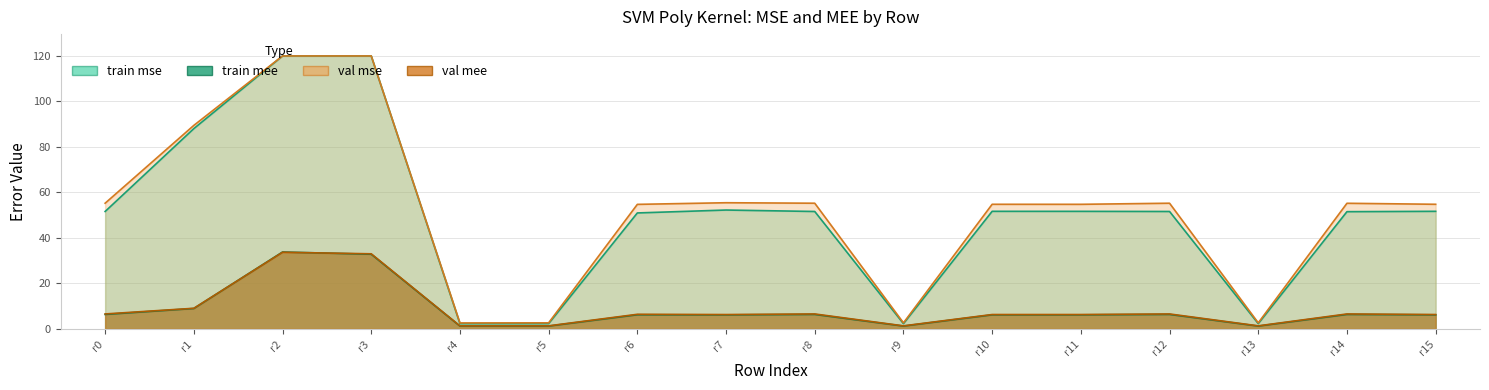

At how many categories does at least one series exceed 31?

12